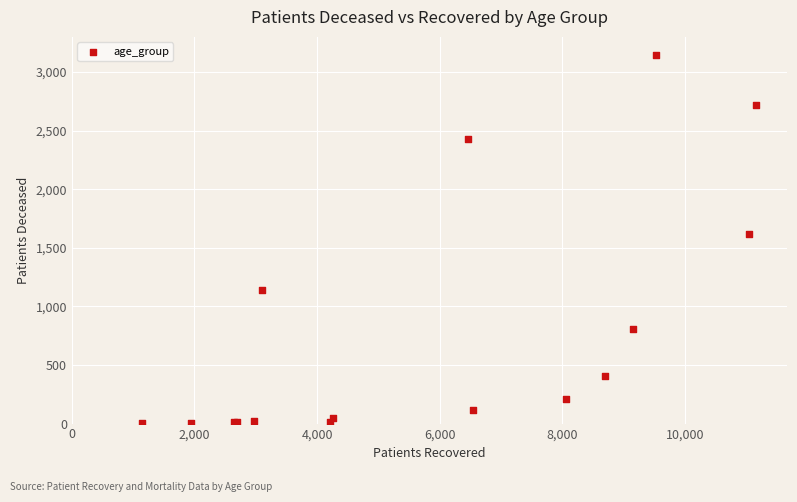

What Y value in the scatter plot is closest to 1572?

1620